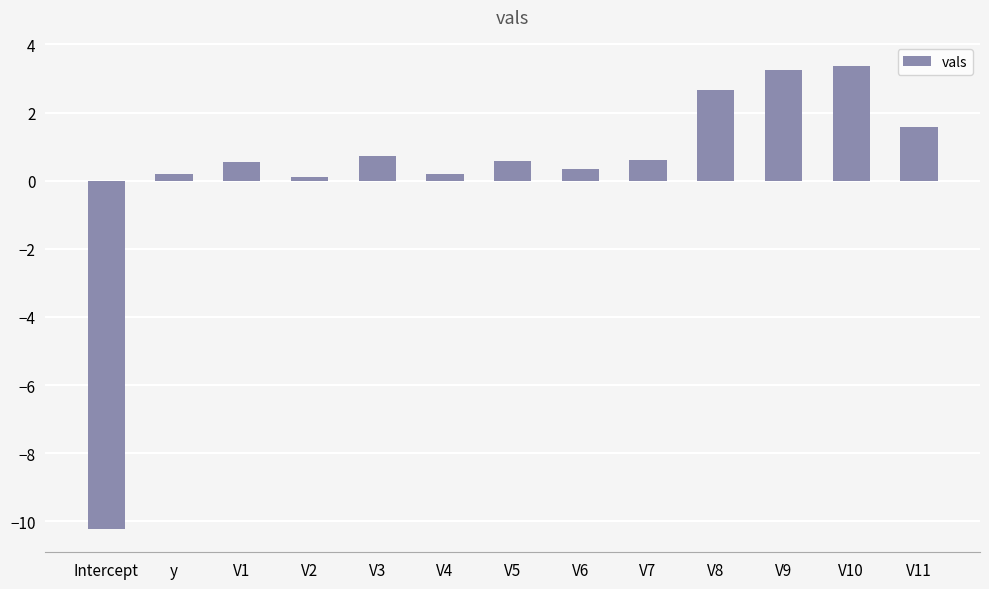

Reading left to right, transcribe all the data shown in this chart.

-10.2	0.2	0.6	0.1	0.7	0.2	0.6	0.3	0.6	2.7	3.2	3.4	1.6